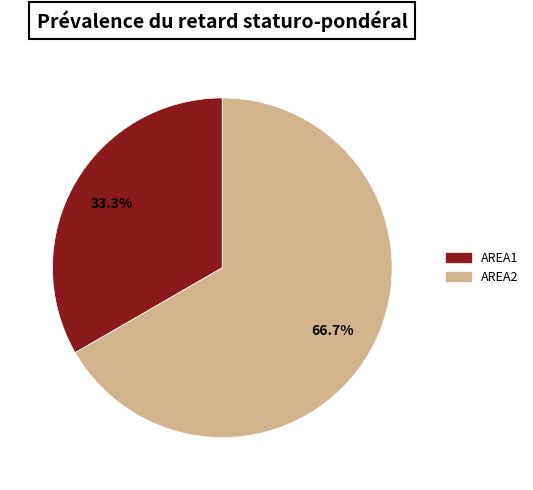

Combined, do AREA1 and AREA2 account for over 50%?

Yes